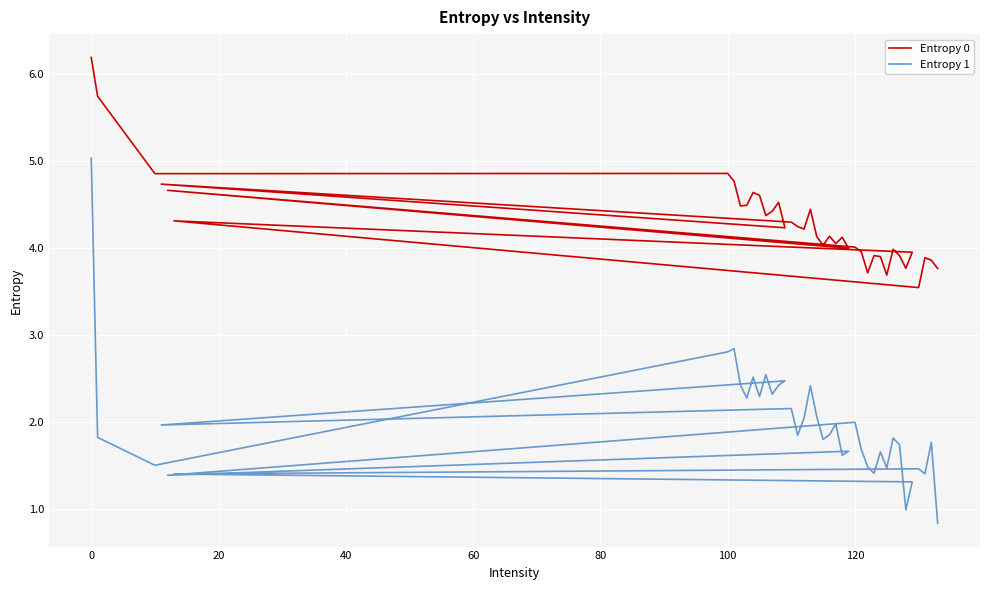

What are all the series names shown in the legend?

Entropy 0, Entropy 1